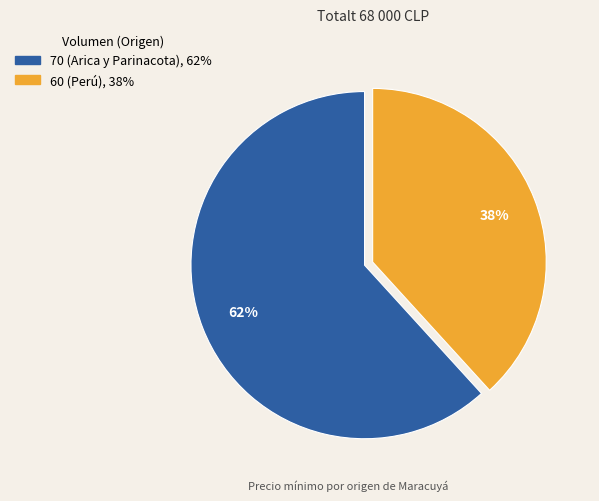

To the nearest percent, what portion does 60 (Perú) represent?

38%